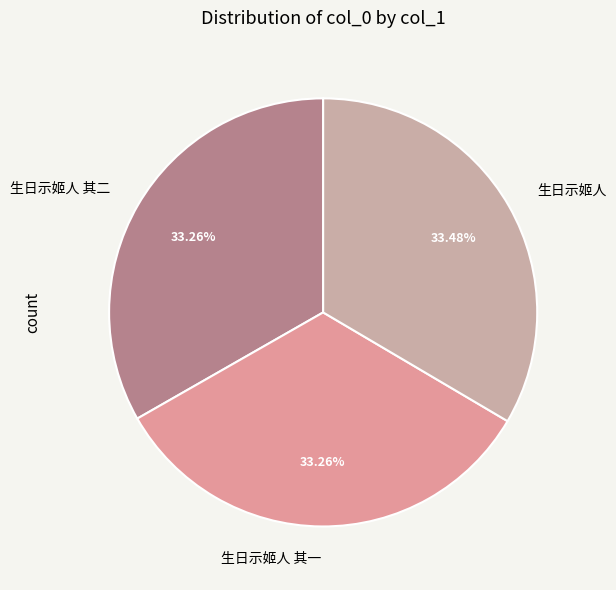

Is the sum of 生日示姬人 and 生日示姬人 其二 greater than half?

Yes